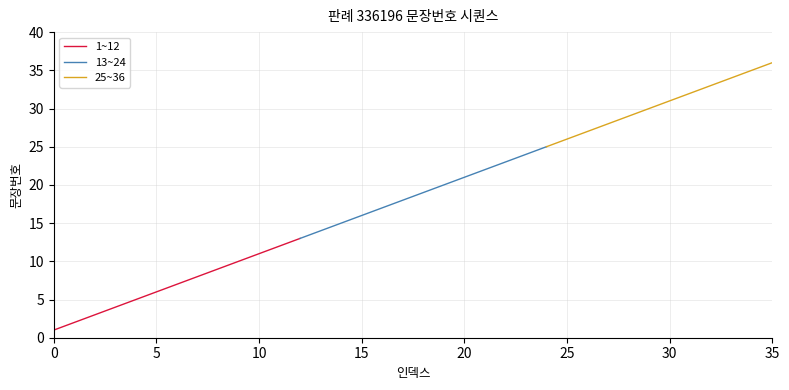

Reading right to left, extract all data points from this chart.

36	35	34	33	32	31	30	29	28	27	26	25	24	23	22	21	20	19	18	17	16	15	14	13	12	11	10	9	8	7	6	5	4	3	2	1